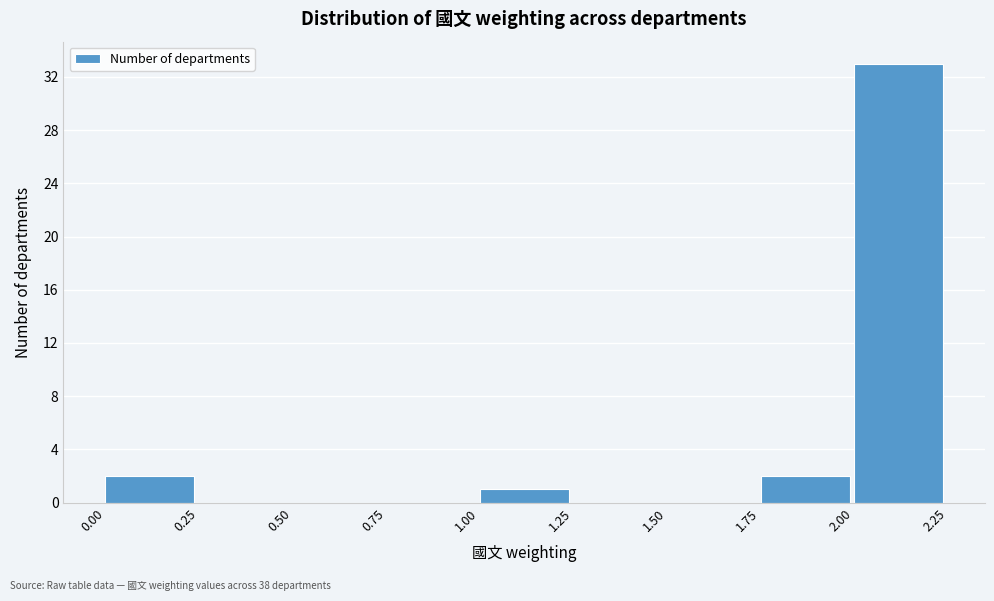

Reading left to right, list every bar in this chart as the range it spans on the x-axis followed by its height. The values are not printed on the chart, so give them approximately, as read against the axis.

0.00 to 0.25: 2
0.25 to 0.50: 0
0.50 to 0.75: 0
0.75 to 1.00: 0
1.00 to 1.25: 1
1.25 to 1.50: 0
1.50 to 1.75: 0
1.75 to 2.00: 2
2.00 to 2.25: 33